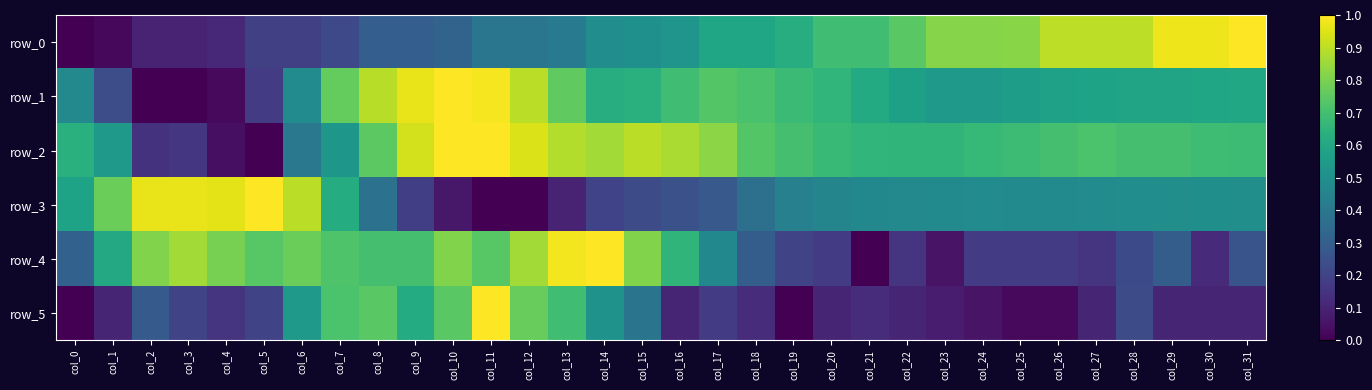

What is the total value across all series at col_30?

3.0